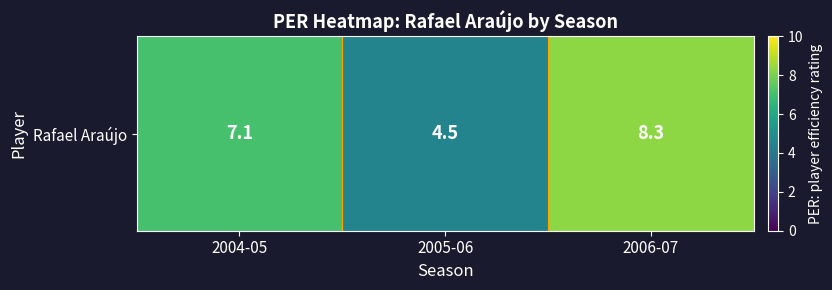

What is the ratio of the value at 2005-06 to the value at 2004-05?

0.6